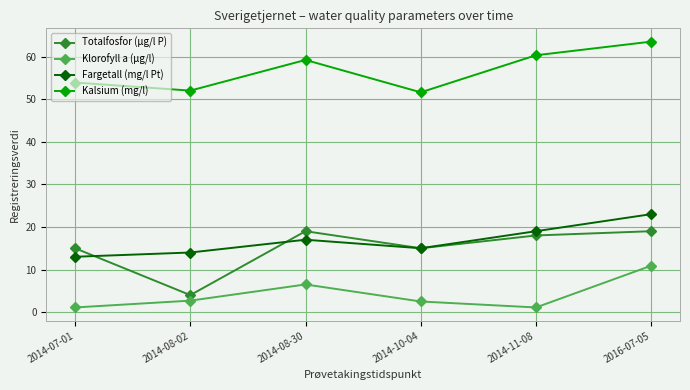

The value of Kalsium (mg/l) at 2014-11-08 is 60.3. True or false?

True